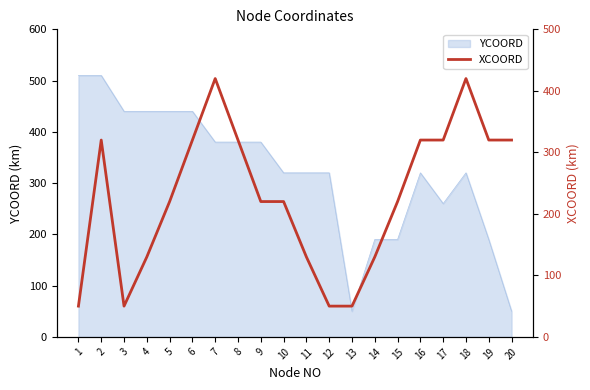

Rank the categories by value from highest to lowest.

7, 18, 2, 6, 8, 16, 17, 19, 20, 5, 9, 10, 15, 4, 11, 14, 1, 3, 12, 13